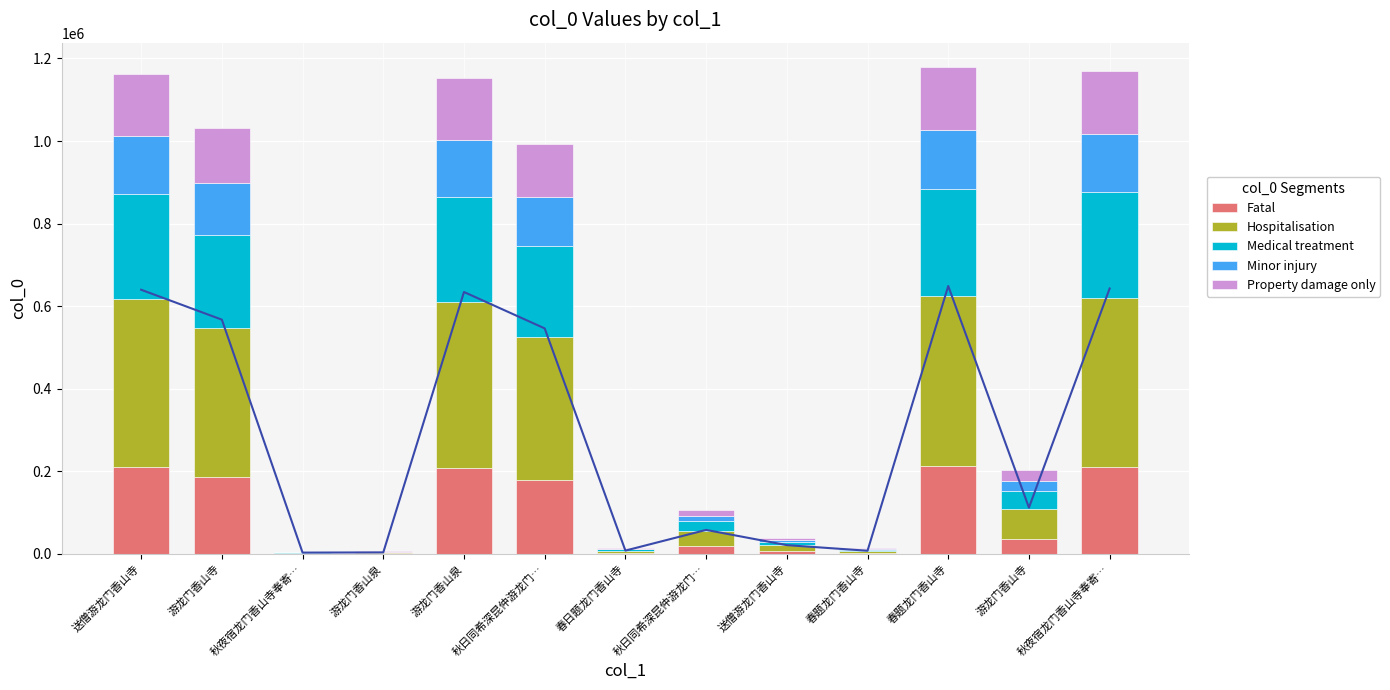

Reading right to left, list all the values displayed in this chart.

Fatal: 秋夜宿龙门香山寺奉寄…=210326.0	游龙门香山寺=36586.3	春题龙门香山寺=212278.9	春题龙门香山寺=2389.0	送僧游龙门香山寺=6839.8	秋日同希深昆仲游龙门…=18902.7	春日题龙门香山寺=2514.8	秋日同希深昆仲游龙门…=178688.9	游龙门香山泉=207560.3	游龙门香山泉=1071.9	秋夜宿龙门香山寺奉寄…=915.1	游龙门香山寺=185634.7	送僧游龙门香山寺=209336.8
Hospitalisation: 秋夜宿龙门香山寺奉寄…=408967.3	游龙门香山寺=71139.9	春题龙门香山寺=412764.4	春题龙门香山寺=4645.2	送僧游龙门香山寺=13299.6	秋日同希深昆仲游龙门…=36755.2	春日题龙门香山寺=4889.9	秋日同希深昆仲游龙门…=347450.6	游龙门香山泉=403589.5	游龙门香山泉=2084.2	秋夜宿龙门香山寺奉寄…=1779.4	游龙门香山寺=360956.4	送僧游龙门香山寺=407043.7
Medical treatment: 秋夜宿龙门香山寺奉寄…=257065.2	游龙门香山寺=44716.5	春题龙门香山寺=259451.9	春题龙门香山寺=2919.8	送僧游龙门香山寺=8359.8	秋日同希深昆仲游龙门…=23103.3	春日题龙门香山寺=3073.6	秋日同希深昆仲游龙门…=218397.5	游龙门香山泉=253684.9	游龙门香山泉=1310.1	秋夜宿龙门香山寺奉寄…=1118.5	游龙门香山寺=226886.9	送僧游龙门香山寺=255856.0
Minor injury: 秋夜宿龙门香山寺奉寄…=140217.4	游龙门香山寺=24390.8	春题龙门香山寺=141519.2	春题龙门香山寺=1592.6	送僧游龙门香山寺=4559.9	秋日同希深昆仲游龙门…=12601.8	春日题龙门香山寺=1676.5	秋日同希深昆仲游龙门…=119125.9	游龙门香山泉=138373.6	游龙门香山泉=714.6	秋夜宿龙门香山寺奉寄…=610.1	游龙门香山寺=123756.5	送僧游龙门香山寺=139557.8
Property damage only: 秋夜宿龙门香山寺奉寄…=151902.1	游龙门香山寺=26423.4	春题龙门香山寺=153312.5	春题龙门香山寺=1725.4	送僧游龙门香山寺=4939.9	秋日同希深昆仲游龙门…=13651.9	春日题龙门香山寺=1816.2	秋日同希深昆仲游龙门…=129053.1	游龙门香山泉=149904.7	游龙门香山泉=774.2	秋夜宿龙门香山寺奉寄…=660.9	游龙门香山寺=134069.5	送僧游龙门香山寺=151187.7